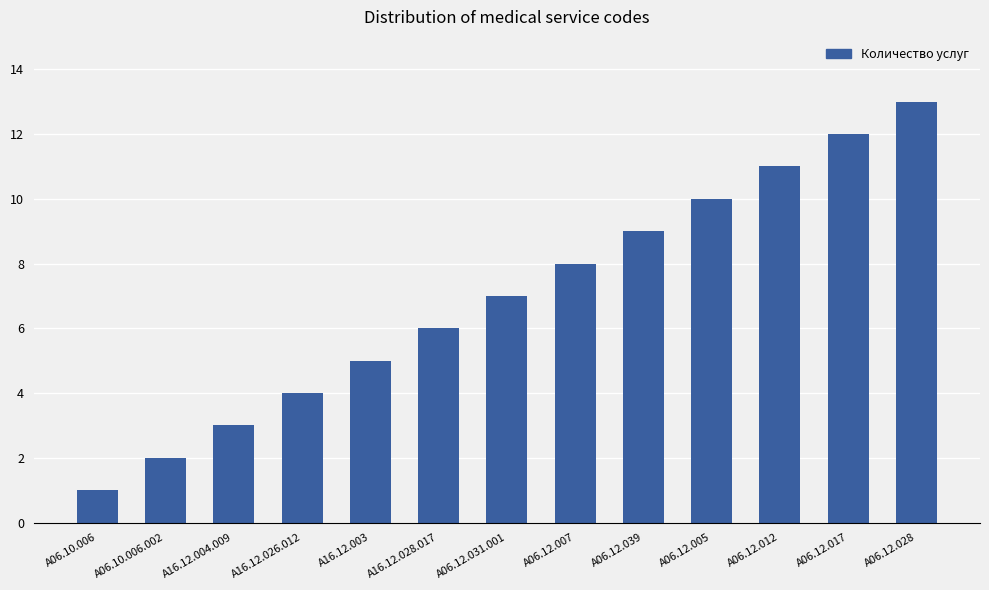

Rank the categories by value from lowest to highest.

A06.10.006, A06.10.006.002, A16.12.004.009, A16.12.026.012, A16.12.003, A16.12.028.017, A06.12.031.001, A06.12.007, A06.12.039, A06.12.005, A06.12.012, A06.12.017, A06.12.028